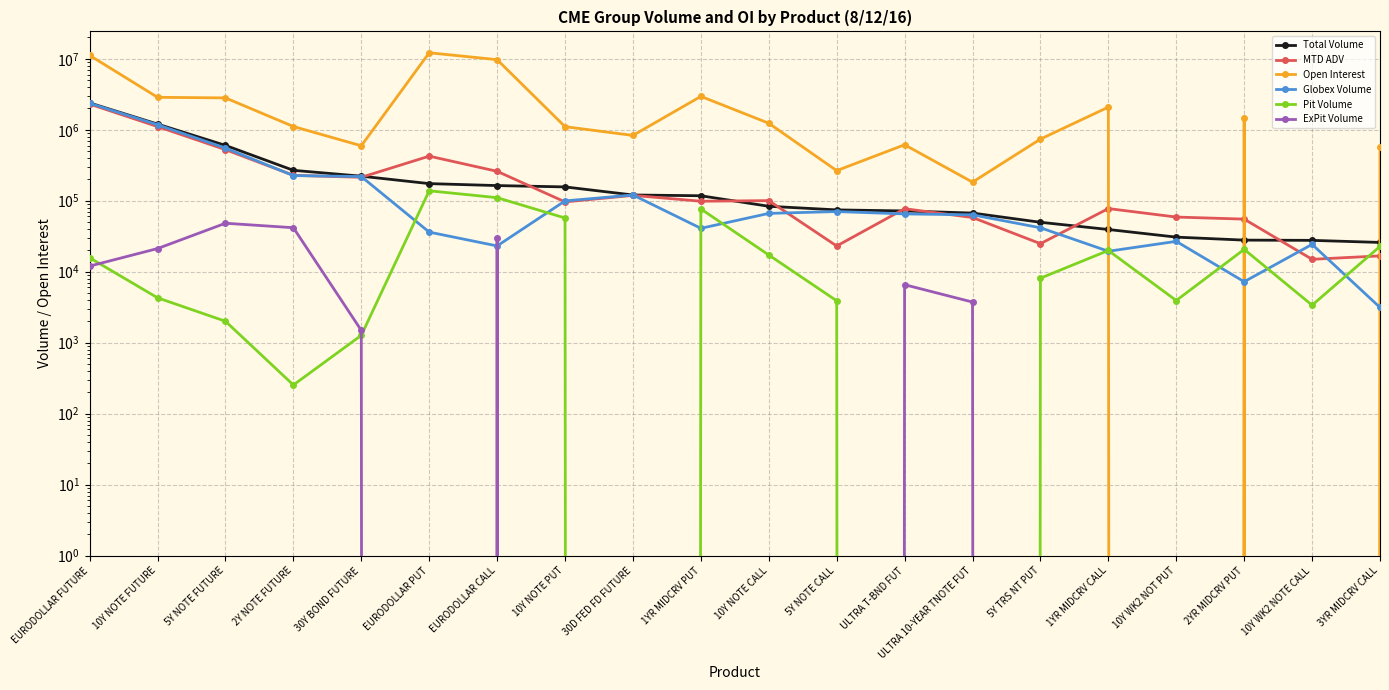

Reading left to right, transcribe all the data shown in this chart.

Total Volume: 2388394.0	1201938.0	602018.0	268186.0	221831.0	174305.0	163583.0	156651.0	120564.0	117569.0	83555.0	74340.0	71814.0	67084.0	49737.0	39363.0	30728.0	27886.0	27673.0	25866.0
MTD ADV: 2300199.9	1109349.6	524906.0	228068.9	213890.6	424857.0	259811.4	96341.0	118992.6	98472.8	100366.9	23055.6	77199.2	58118.8	24851.9	77582.2	58922.7	55114.7	14965.9	16723.6
Open Interest: 11157680.0	2864925.0	2809470.0	1111407.0	594914.0	12148000.0	9711340.0	1105807.0	831699.0	2951812.0	1235416.0	265481.0	614659.0	182834.0	738532.0	2084153.0	0.0	1485920.0	0.0	576547.0
Globex Volume: 2360662.0	1176437.0	551800.0	226242.0	219067.0	36163.0	23099.0	99482.0	120564.0	40899.0	66343.0	70440.0	65245.0	63345.0	41619.0	19437.0	26797.0	7236.0	24292.0	3141.0
Pit Volume: 15724.0	4293.0	2007.0	254.0	1271.0	138142.0	110484.0	57169.0	0.0	76670.0	17212.0	3900.0	0.0	0.0	8118.0	19926.0	3931.0	20650.0	3381.0	22725.0
ExPit Volume: 12008.0	21208.0	48211.0	41690.0	1493.0	0.0	30000.0	0.0	0.0	0.0	0.0	0.0	6569.0	3739.0	0.0	0.0	0.0	0.0	0.0	0.0